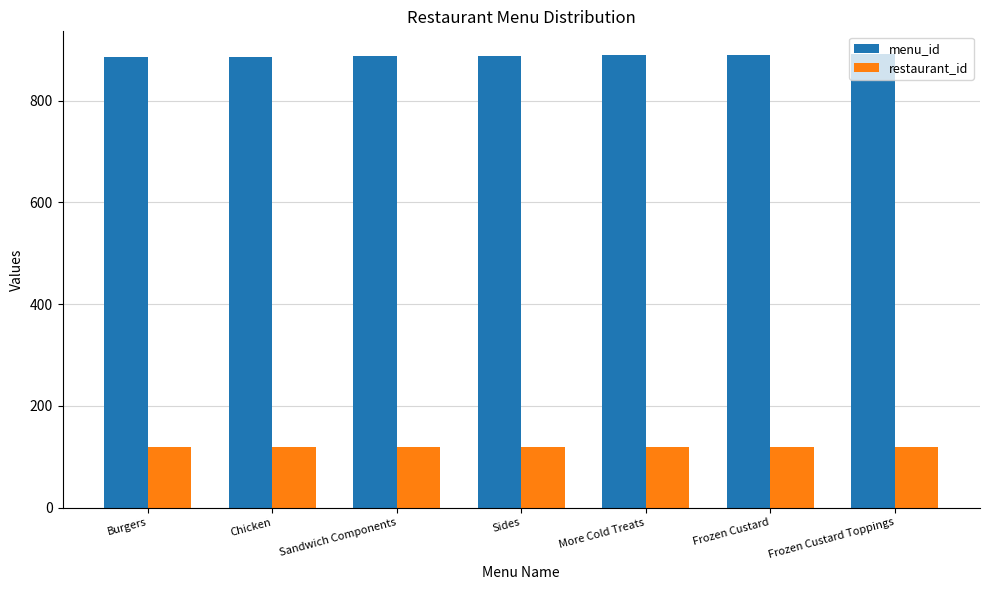

What is the greatest value displayed?

892